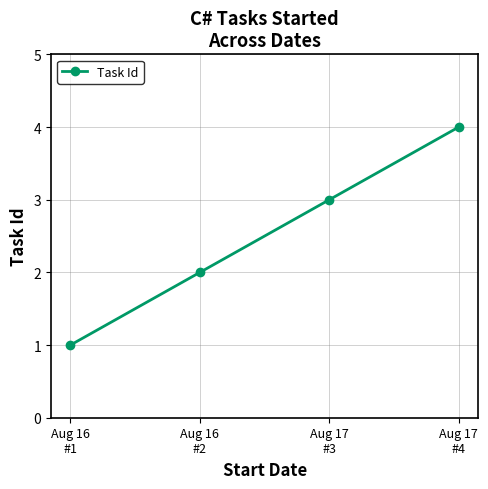

Which has a higher value, Aug 16
#1 or Aug 17
#4?

Aug 17
#4